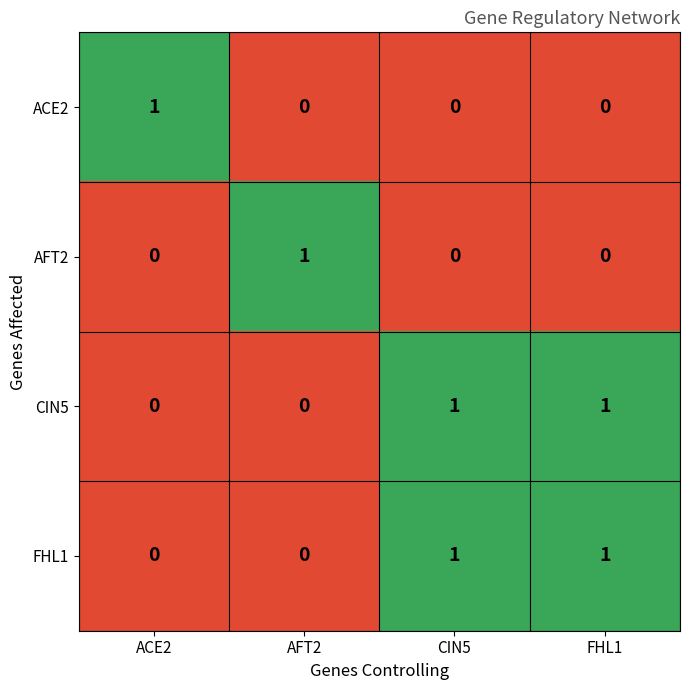

Is it true that AFT2 equals 1 at AFT2?

True